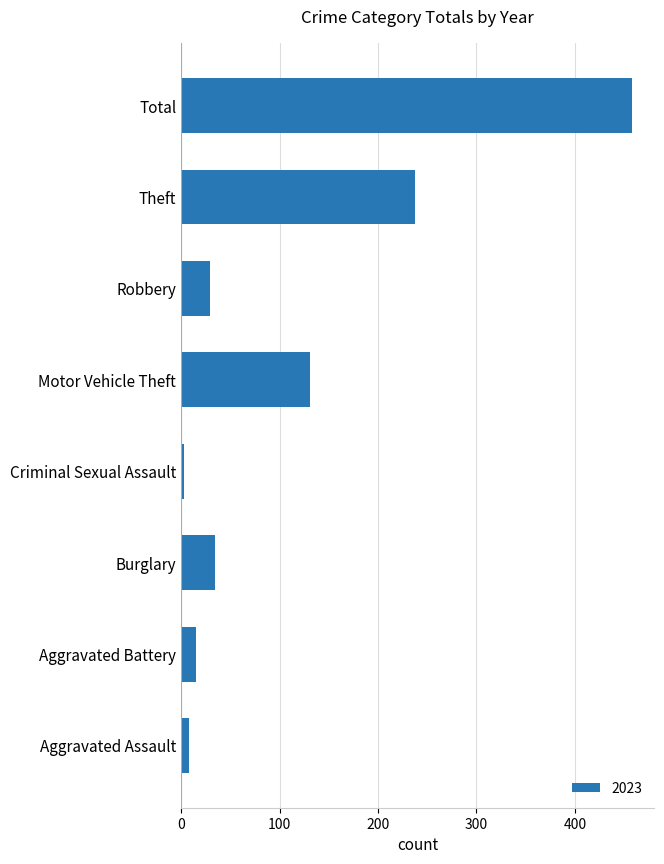

Reading top to bottom, extract all data points from this chart.

458	238	29	131	3	34	15	8